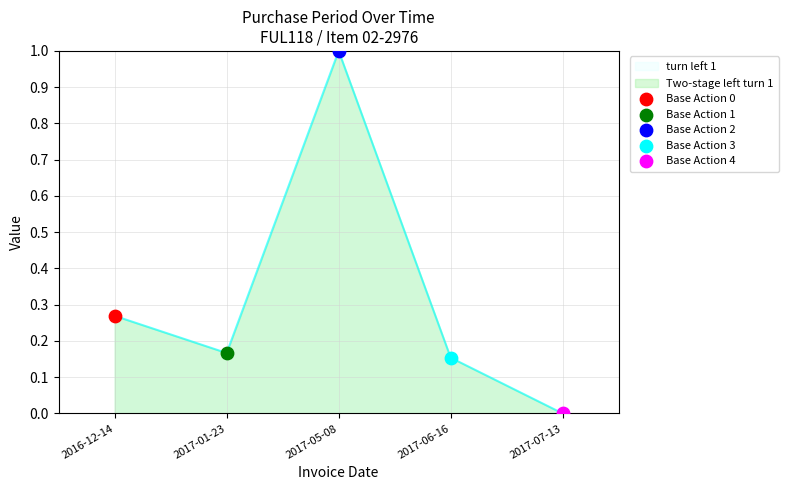

What is the change in value from 2016-12-14 to 2017-05-08?

+0.7